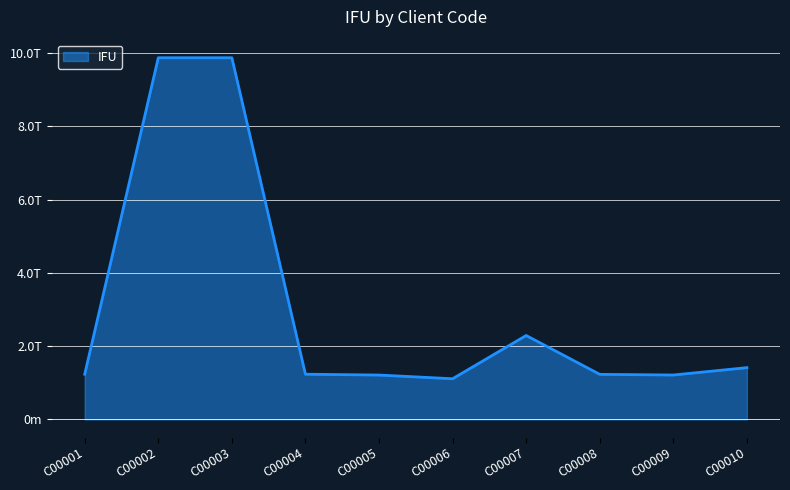

Rank the categories by value from lowest to highest.

C00006, C00005, C00009, C00008, C00001, C00004, C00010, C00007, C00002, C00003